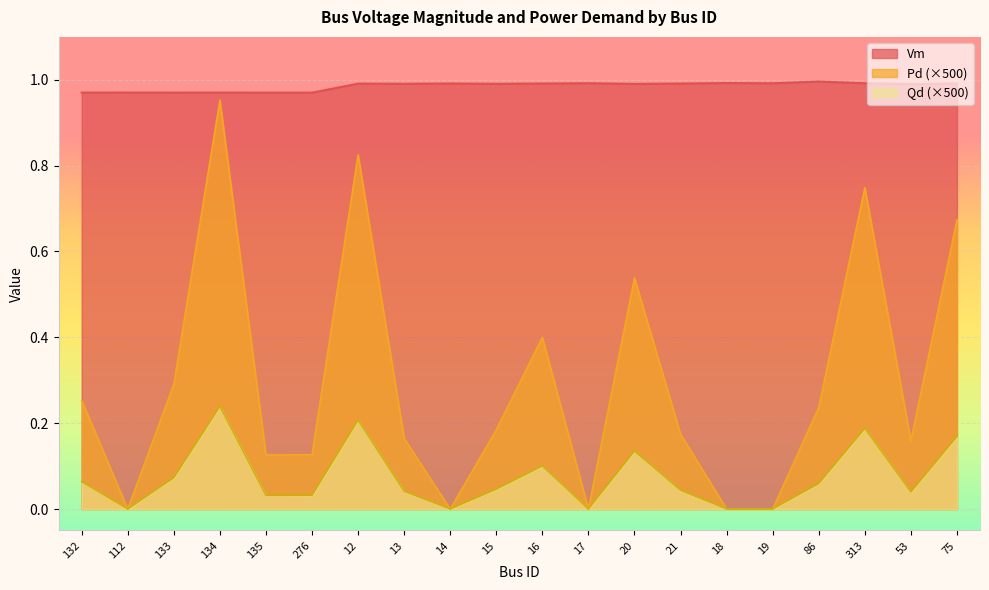

What position from the left is 13?

8